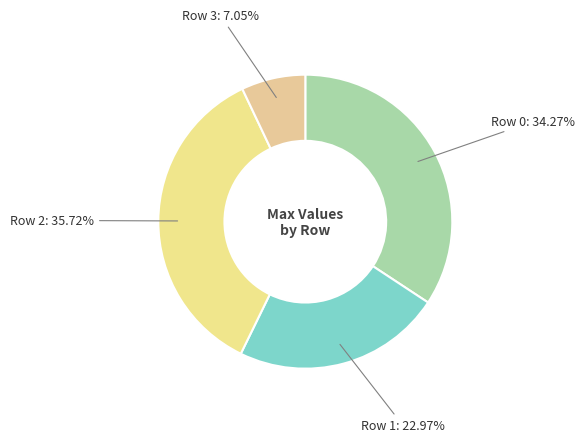

Count the number of slices in the pie.

4